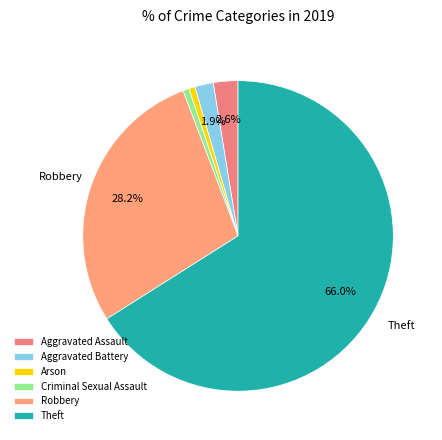

How many slices are in this pie chart?

6